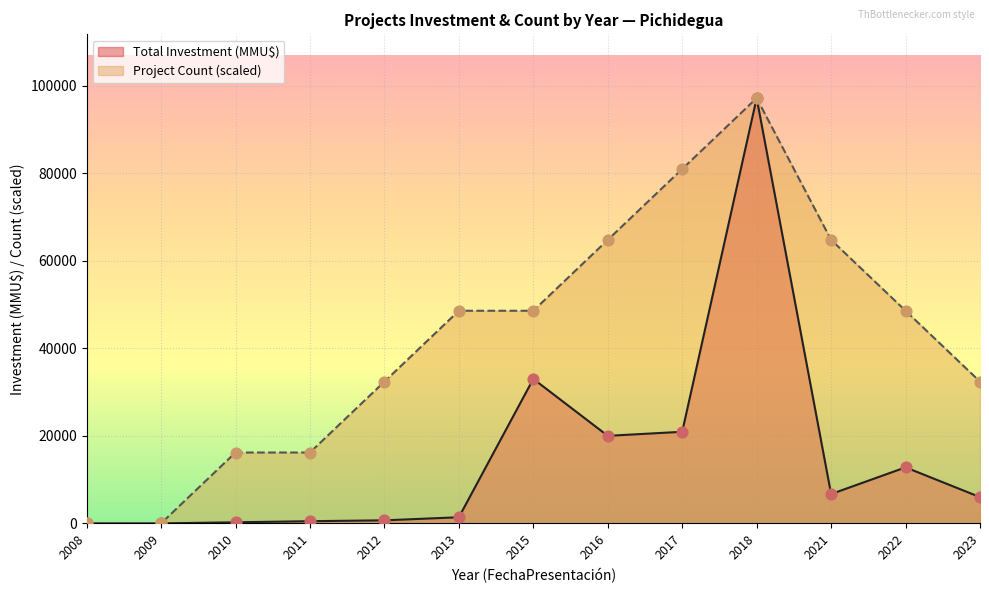

What is the total value across all series at 2011?

16689.8